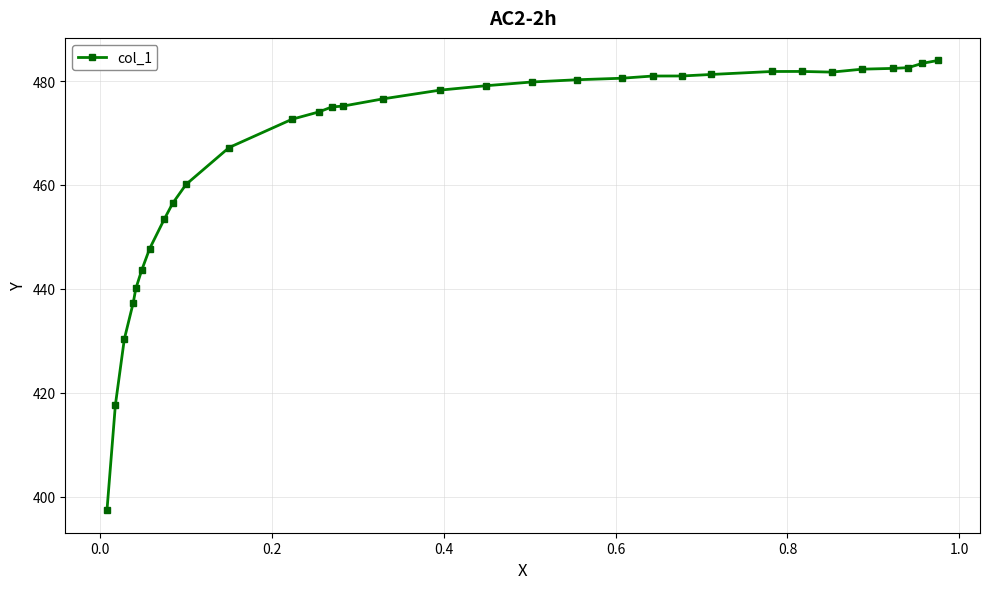

What is the minimum value shown in the chart?

397.4